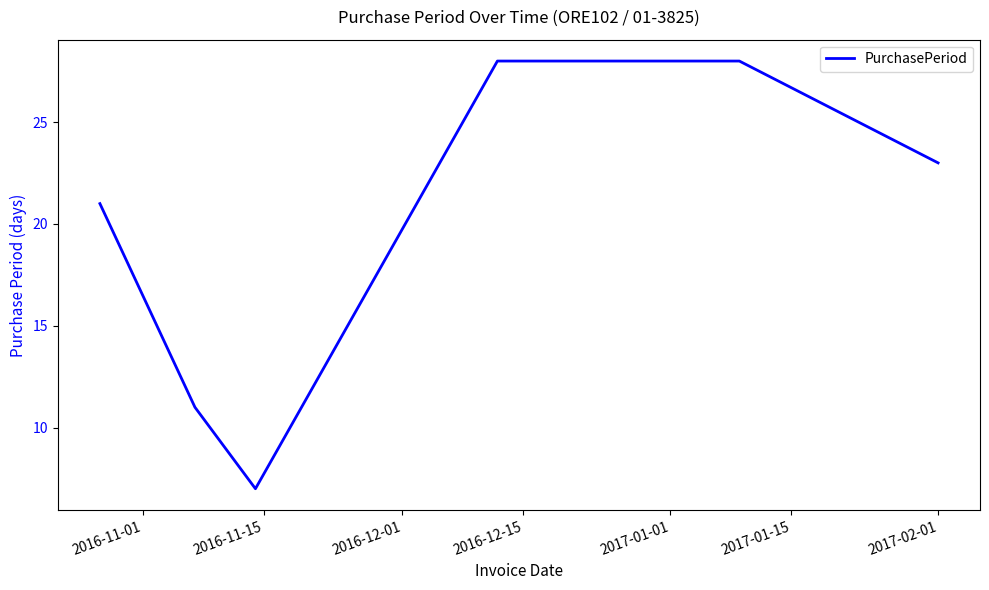

True or false: the data has more than 2 interior local peaks.

False